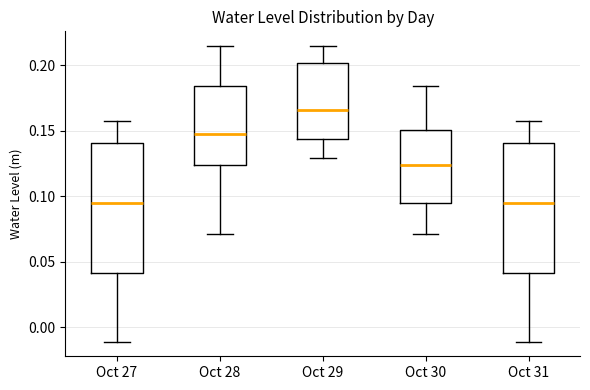

Reading left to right, transcribe this box plot: for each box, give where its median line is, the range the box spans, and where its two whiskers end, as read against the y-axis. The values are not printed on the chart, so give them approximately, as read against the axis.

Oct 27: median 0.095, box 0.040 to 0.140, whiskers -0.010 to 0.160
Oct 28: median 0.145, box 0.125 to 0.185, whiskers 0.070 to 0.215
Oct 29: median 0.165, box 0.145 to 0.200, whiskers 0.130 to 0.215
Oct 30: median 0.125, box 0.095 to 0.150, whiskers 0.070 to 0.185
Oct 31: median 0.095, box 0.040 to 0.140, whiskers -0.010 to 0.160